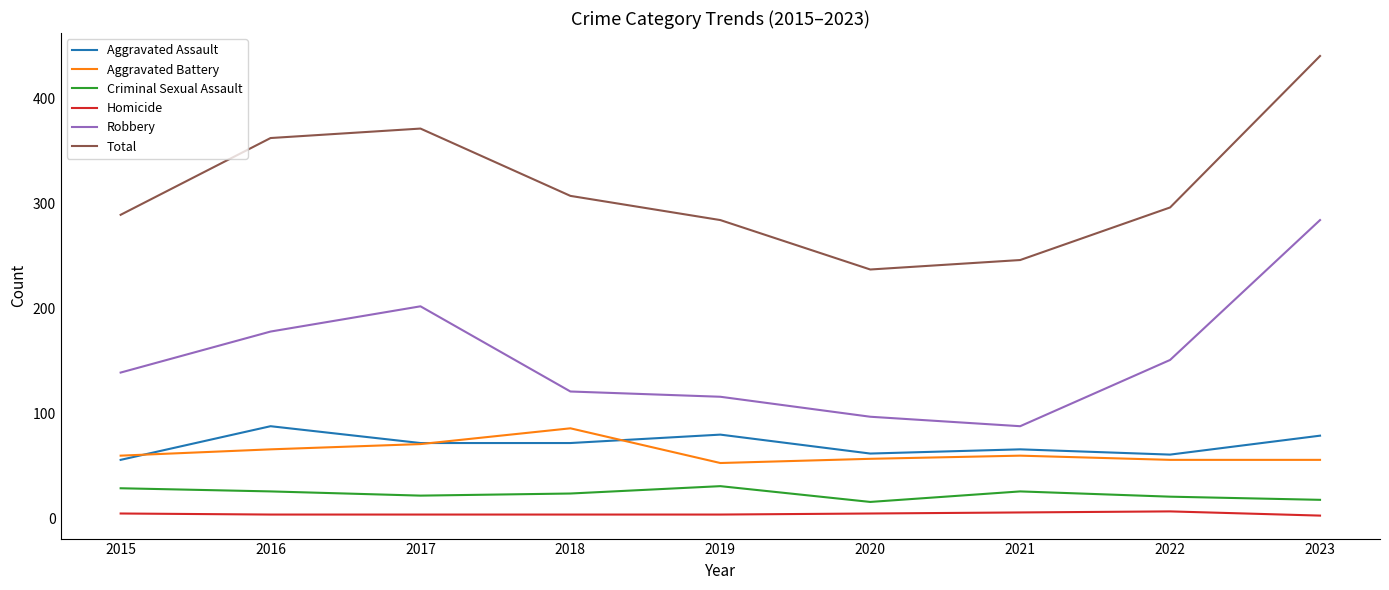

The Aggravated Battery series shows 71 at 2017. True or false?

True